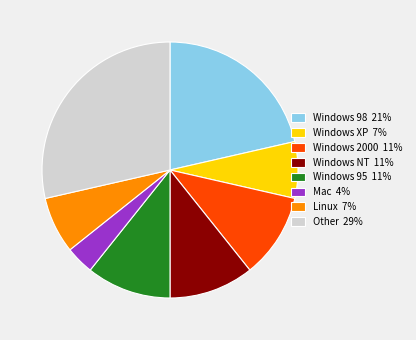

Which has a higher value, Windows 98 21% or Linux 7%?

Windows 98 21%